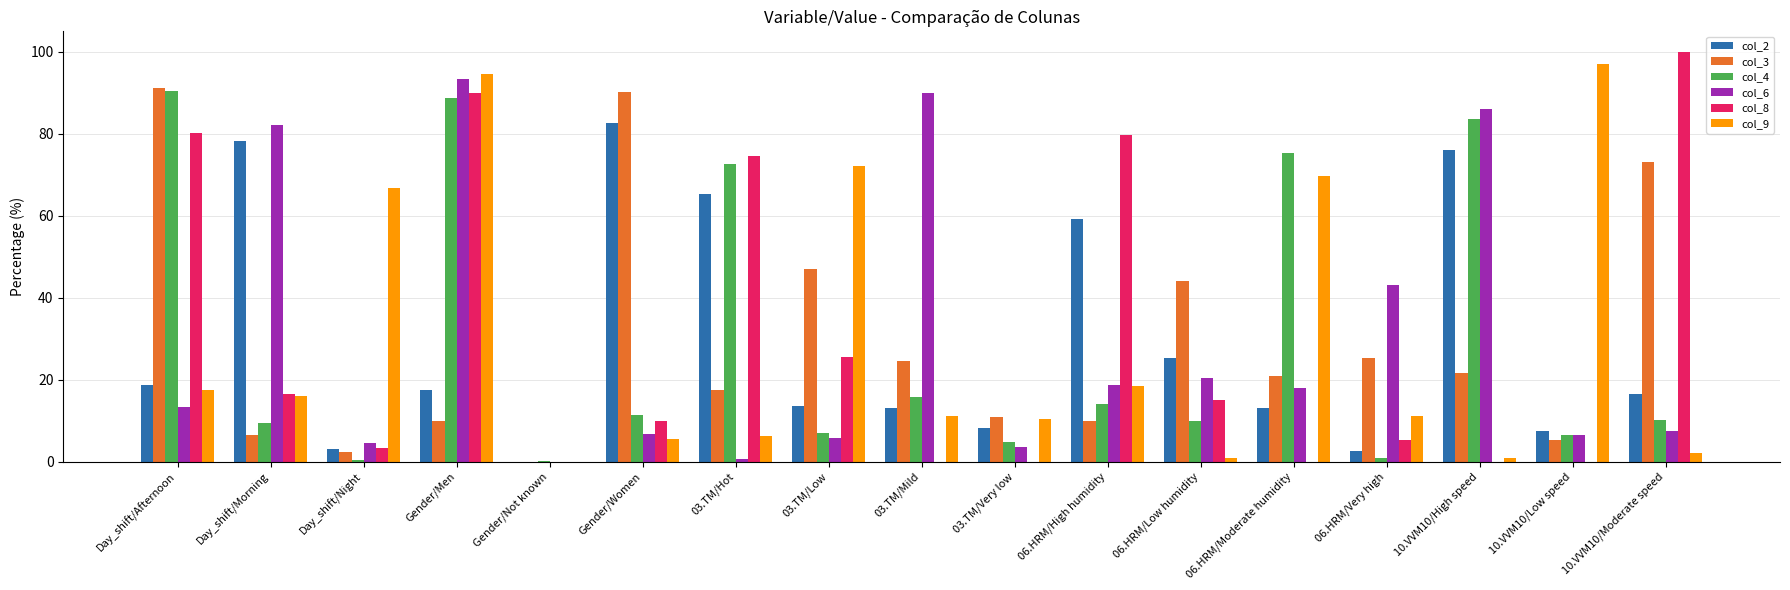

What is the sum of the col_4 values at Gender/Men and 10.VVM10/Low speed?

95.1